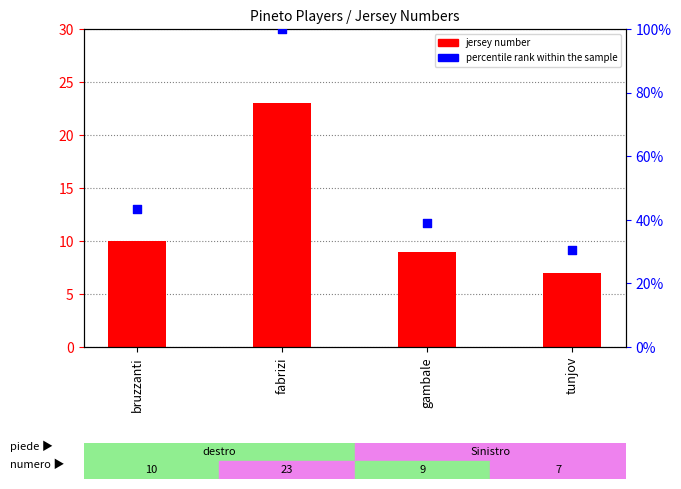

Which series reaches the maximum Y coordinate?

percentile rank within the sample